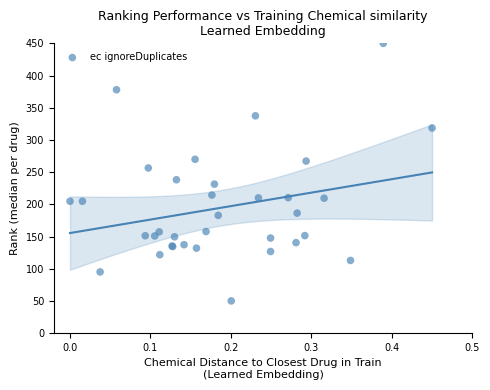

What Y value in the scatter plot is closest to 250?

256.5